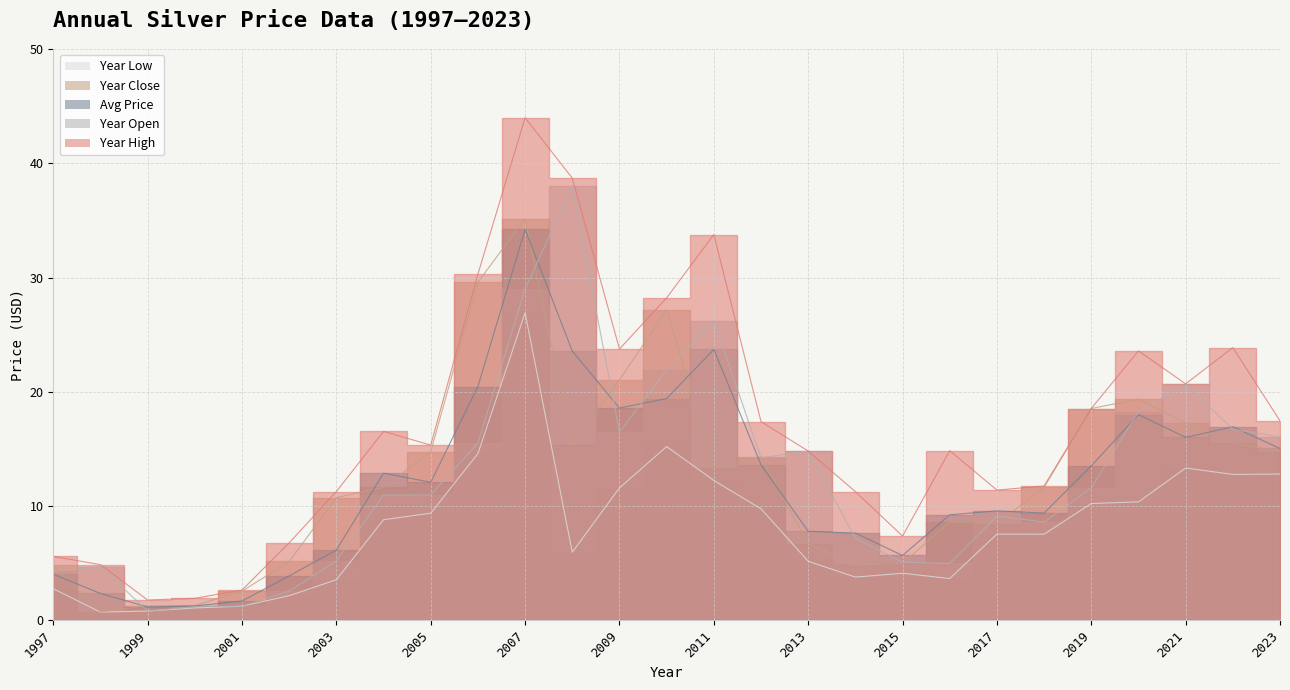

What is the minimum value for year_close?

0.8